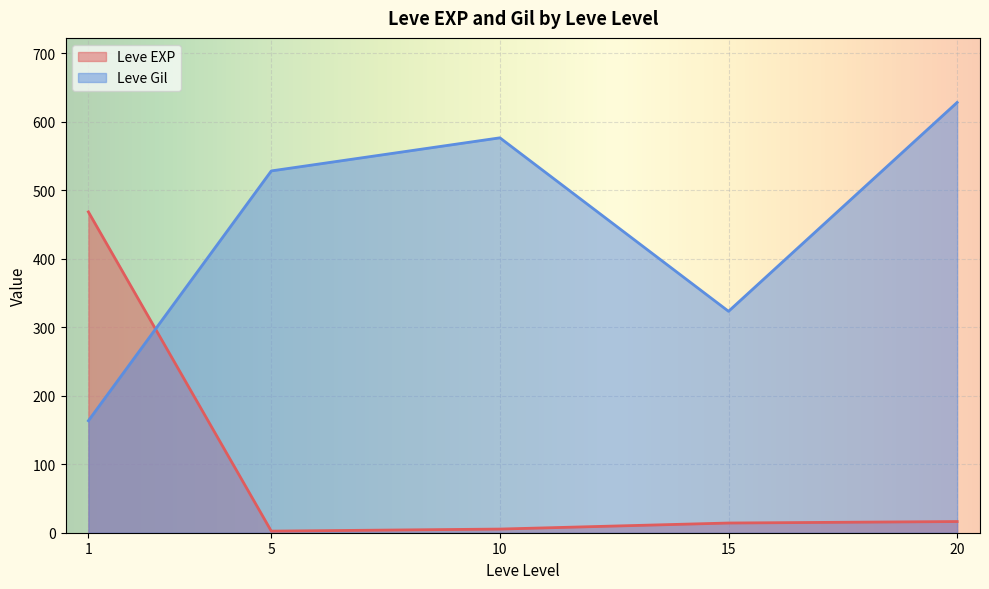

How many intersections are there between Leve EXP and Leve Gil?

1